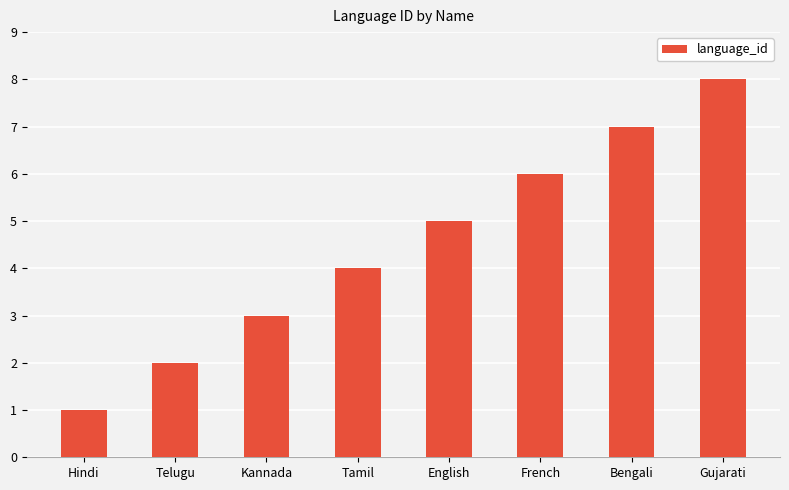

True or false: the data shows 2 at Hindi.

False